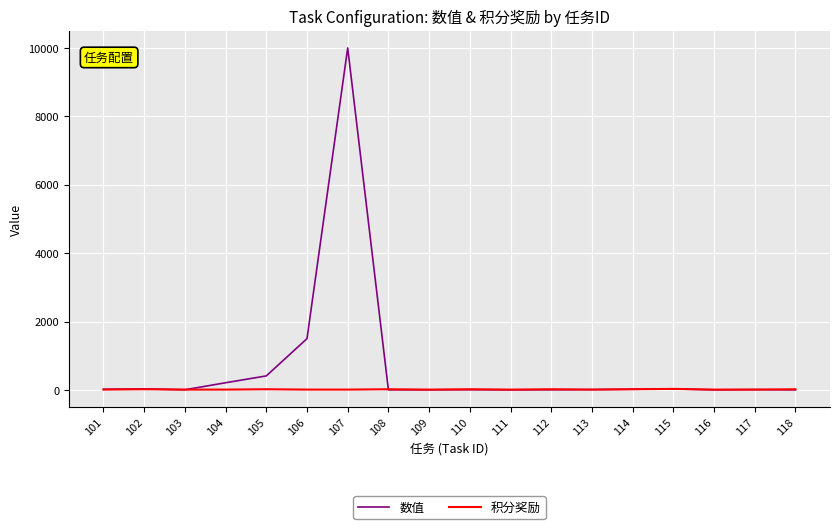

Rank the series by their maximum value, from lowest to highest.

积分奖励, 数值